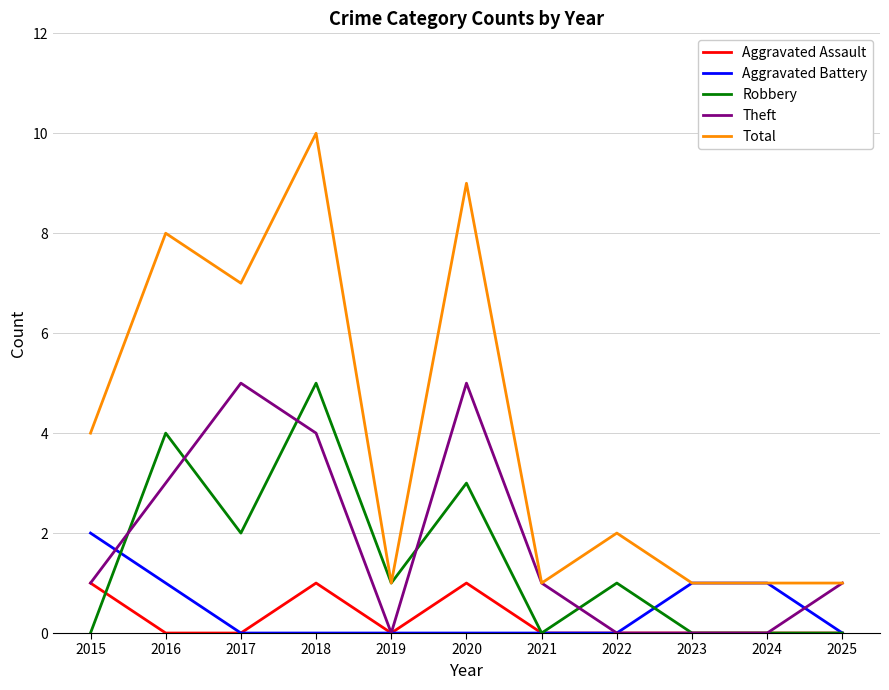

The Total series shows 1 at 2025. True or false?

True